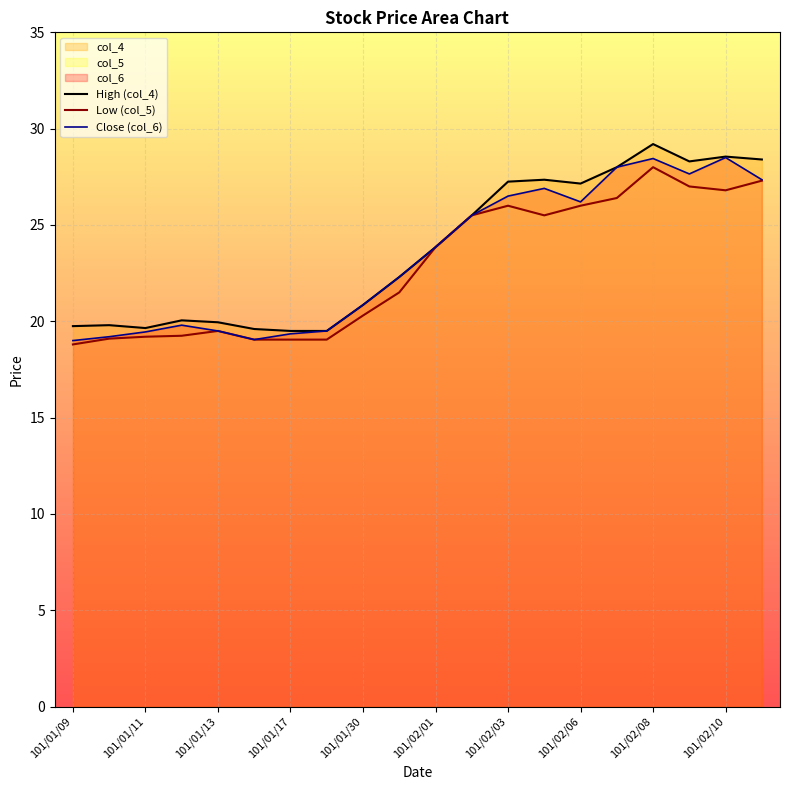

True or false: Close (col_6) has a value of 28.4 at 101/02/08.

True